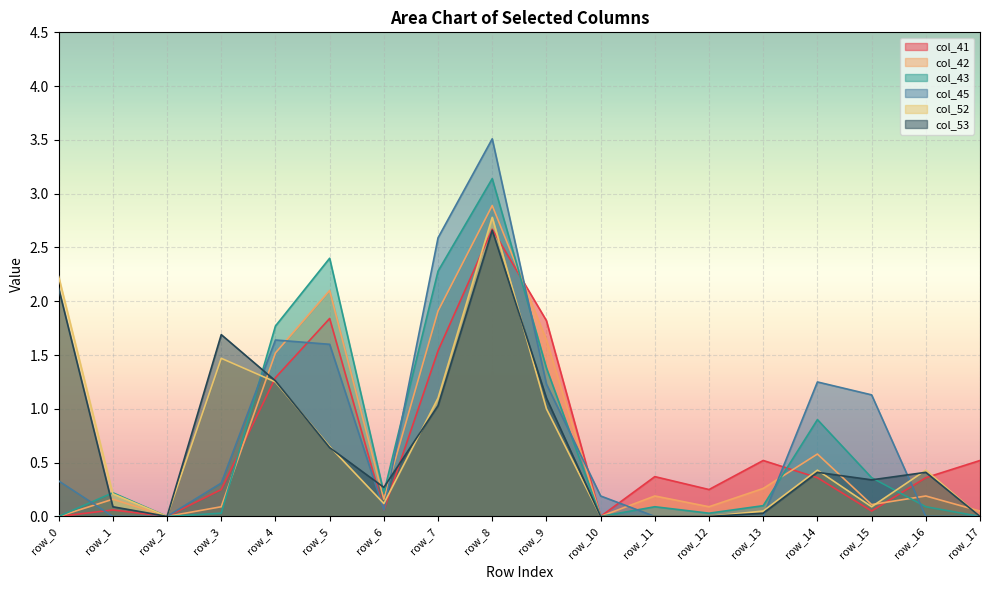

Which series has the widest spread of values?

col_45